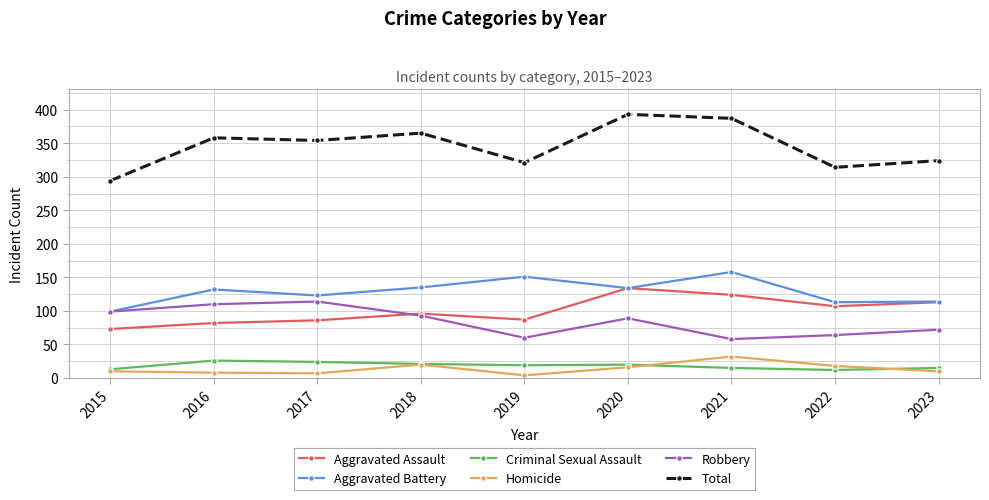

At which label does Aggravated Assault reach its peak?

2020